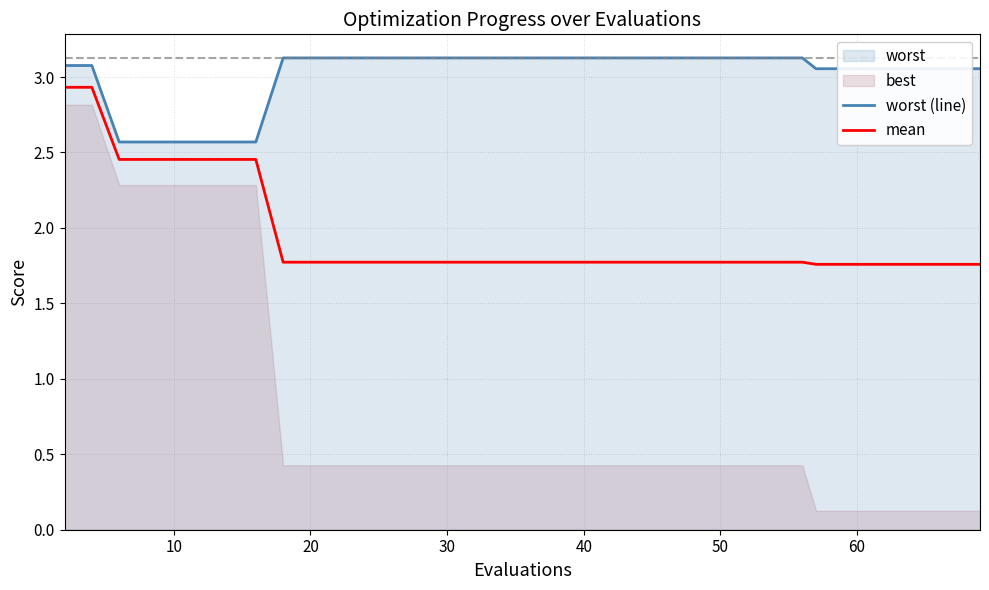

What is the highest value of the mean series?

2.9